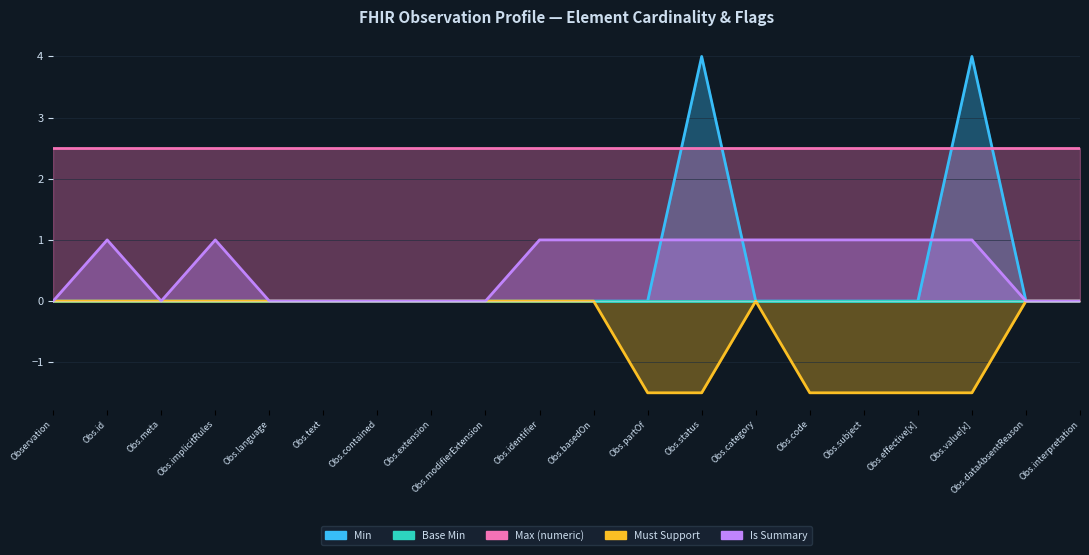

What is the average value of the Is Summary series?

0.6